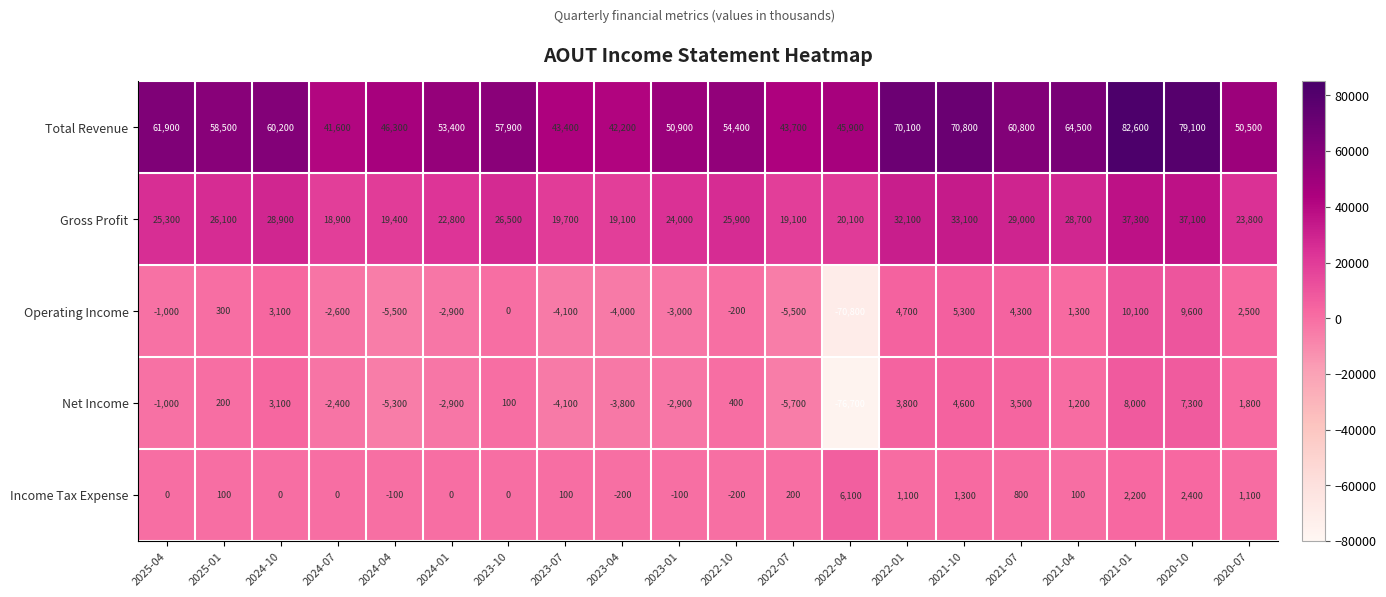

Which label corresponds to the largest value in the chart?

2021-01